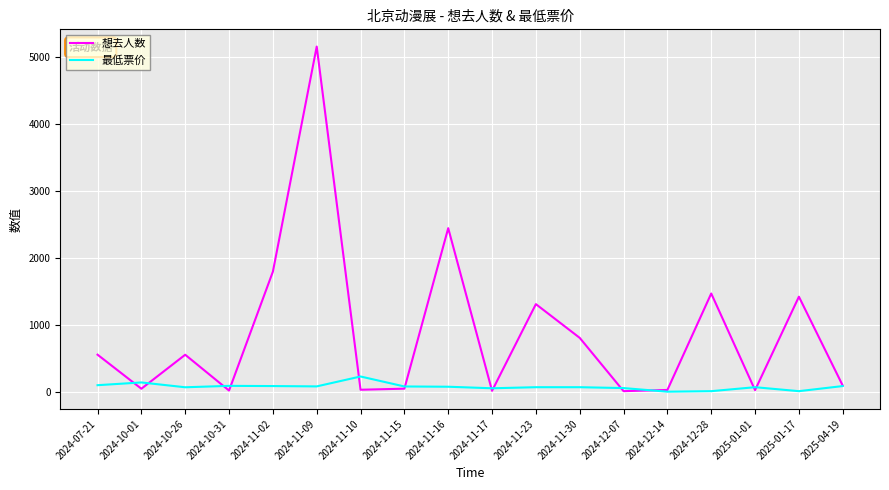

At which category does the chart reach its peak across all series?

2024-11-09